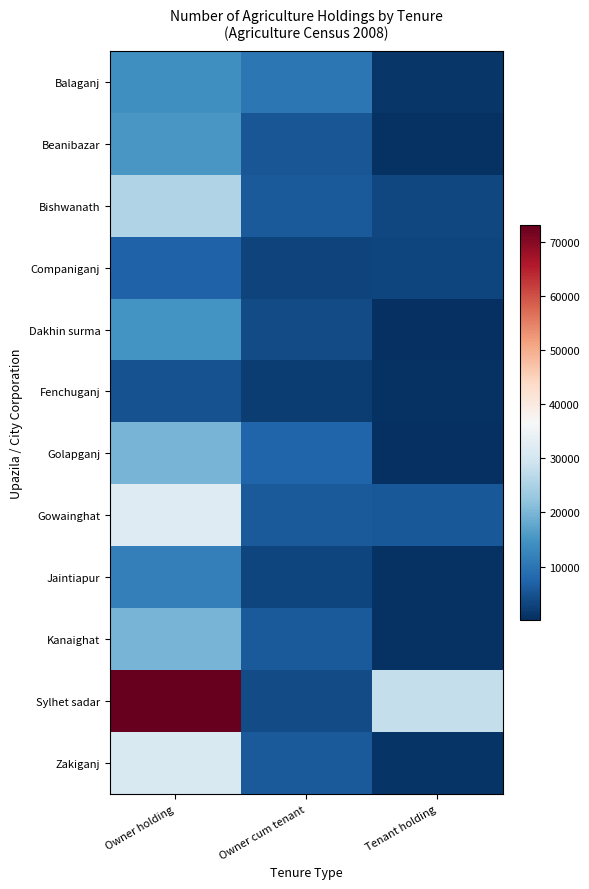

What is the total value across all series at Owner cum tenant?

62776